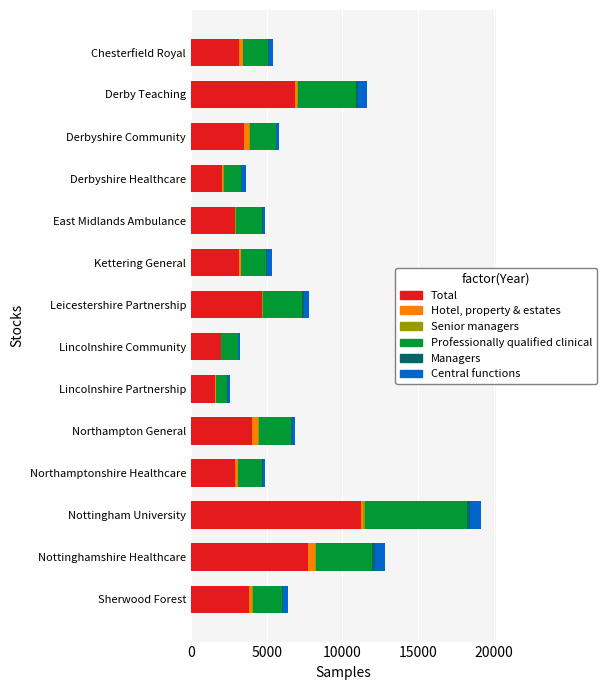

Count the number of data series in this chart.

6